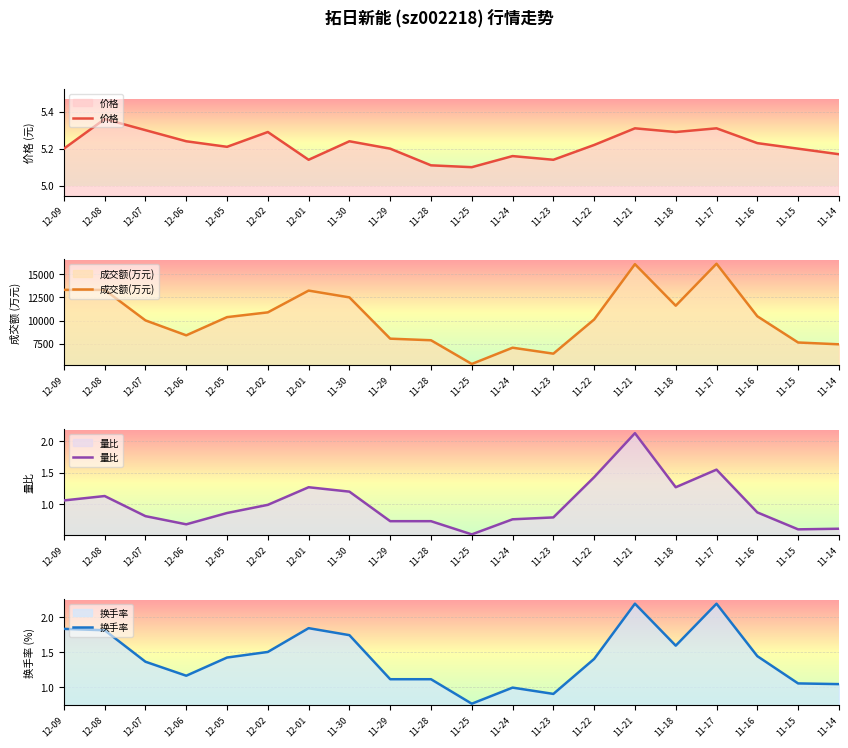

Reading right to left, what are all the values shown in this chart?

价格: 5.2	5.2	5.2	5.3	5.3	5.3	5.2	5.1	5.2	5.1	5.1	5.2	5.2	5.1	5.3	5.2	5.2	5.3	5.4	5.2
成交额(万元): 7439.0	7634.0	10467.0	16143.0	11608.0	16092.0	10119.0	6428.0	7071.0	5316.0	7876.0	8048.0	12506.0	13240.0	10889.0	10374.0	8408.0	10021.0	13314.0	13318.0
量比: 0.6	0.6	0.9	1.6	1.3	2.1	1.4	0.8	0.8	0.5	0.7	0.7	1.2	1.3	1.0	0.9	0.7	0.8	1.1	1.1
换手率: 1.0	1.1	1.4	2.2	1.6	2.2	1.4	0.9	1.0	0.8	1.1	1.1	1.7	1.8	1.5	1.4	1.2	1.4	1.8	1.8